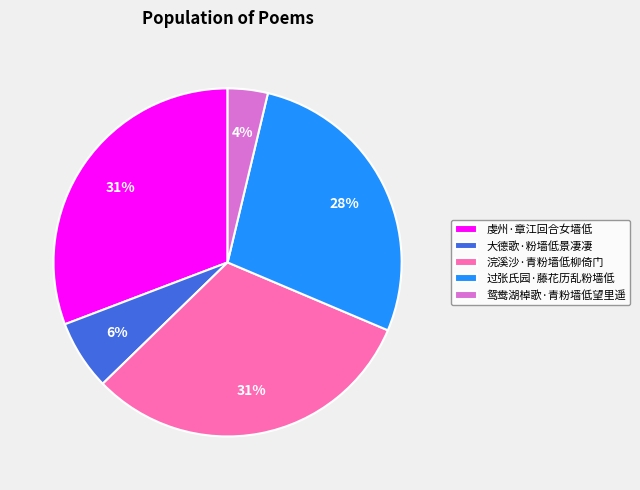

To the nearest percent, what is the combined percentage of 鸳鸯湖棹歌·青粉墙低望里遥 and 虔州·章江回合女墙低?

35%